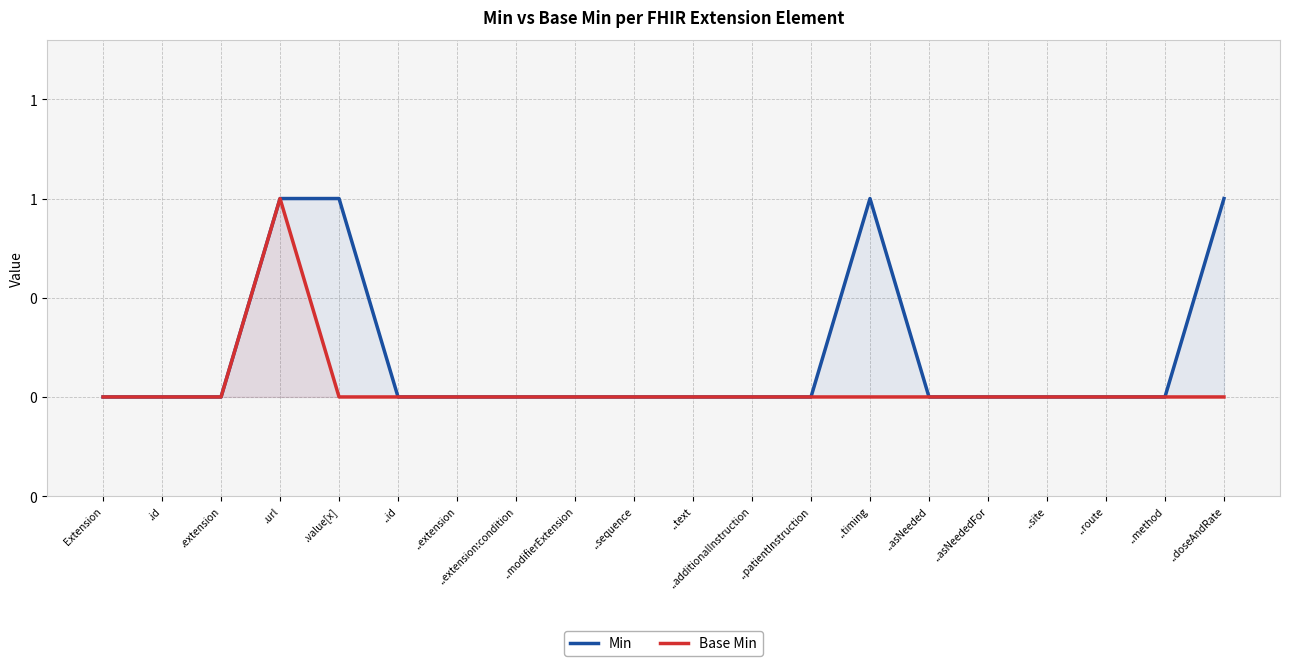

Reading right to left, extract all data points from this chart.

Min: 1	0	0	0	0	0	1	0	0	0	0	0	0	0	0	1	1	0	0	0
Base Min: 0	0	0	0	0	0	0	0	0	0	0	0	0	0	0	0	1	0	0	0